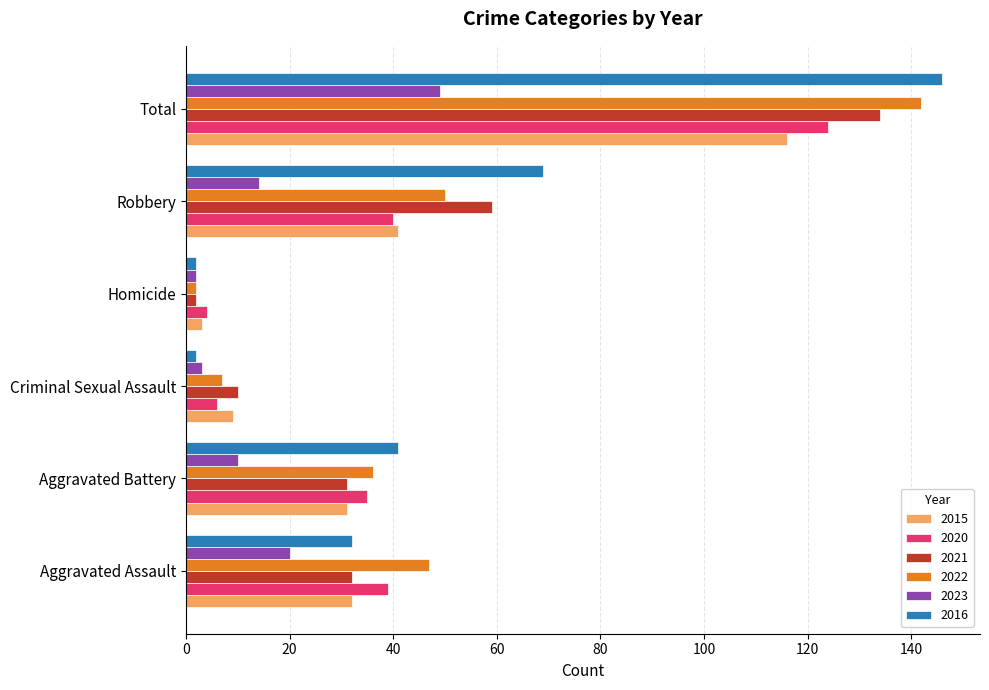

What are all the series names shown in the legend?

2015, 2020, 2021, 2022, 2023, 2016